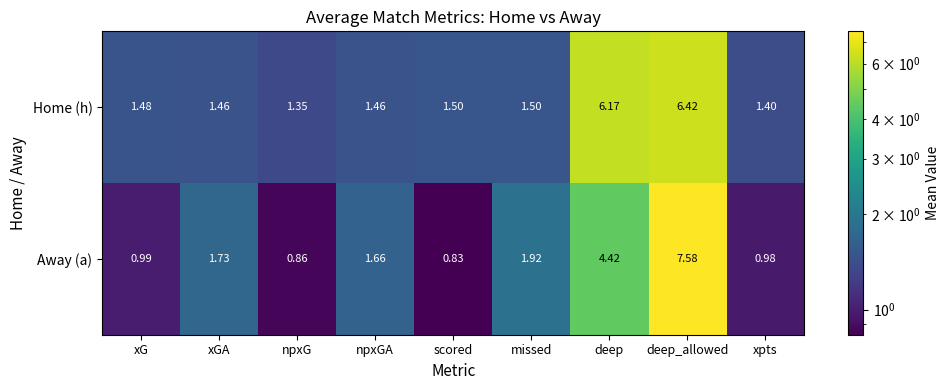

Which series has the largest range (max minus min)?

Away (a)